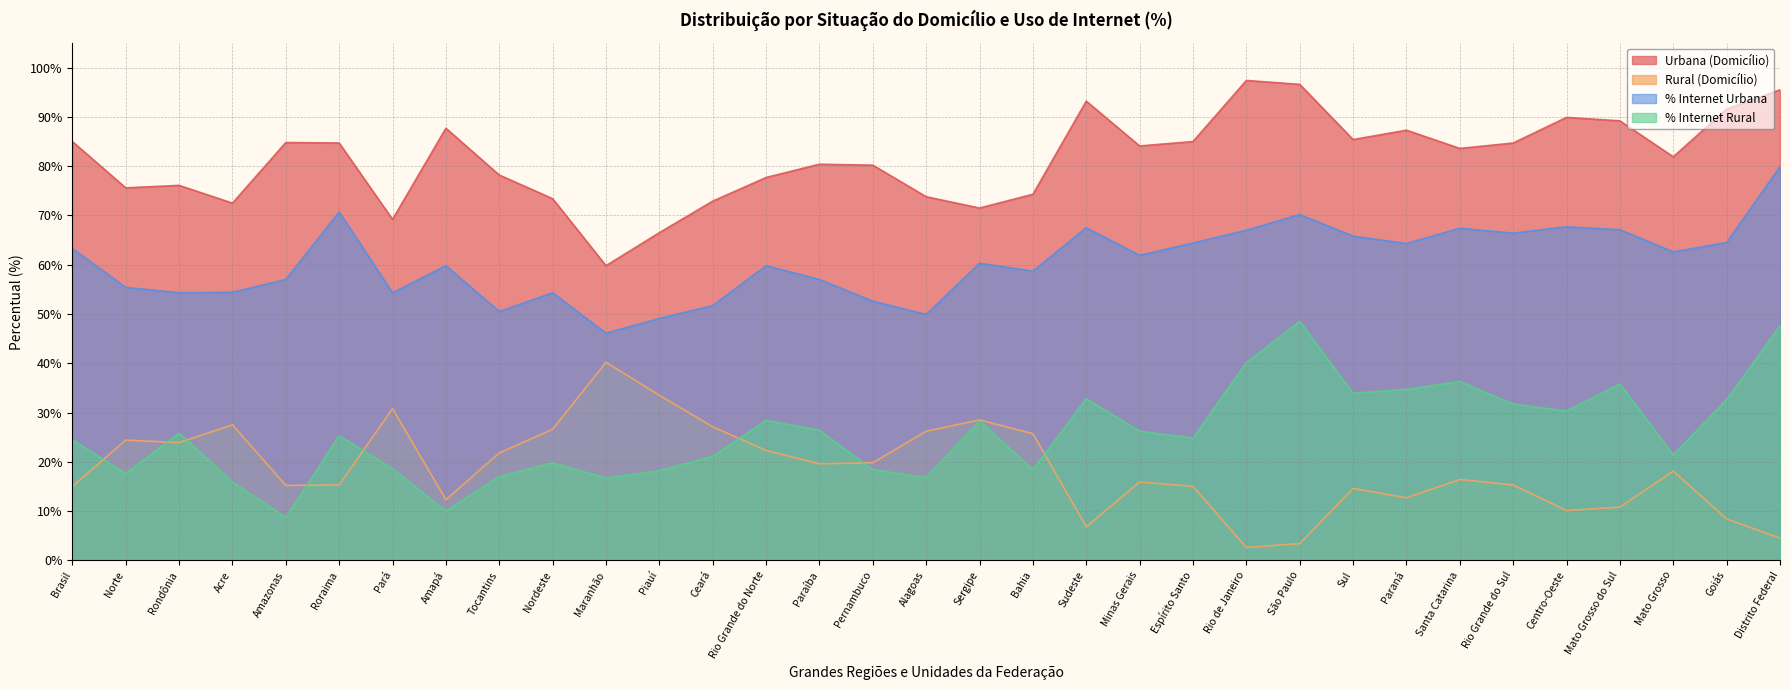

What is the label of the 2nd point from the left?

Norte